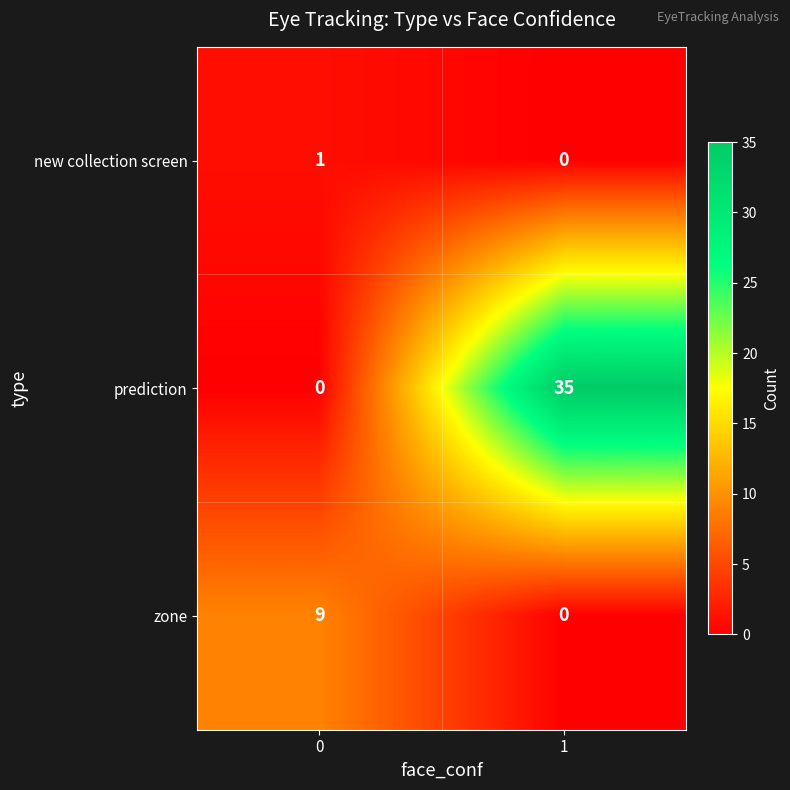

Reading left to right, list all the values displayed in this chart.

new collection screen: 0=1	1=0
prediction: 0=0	1=35
zone: 0=9	1=0